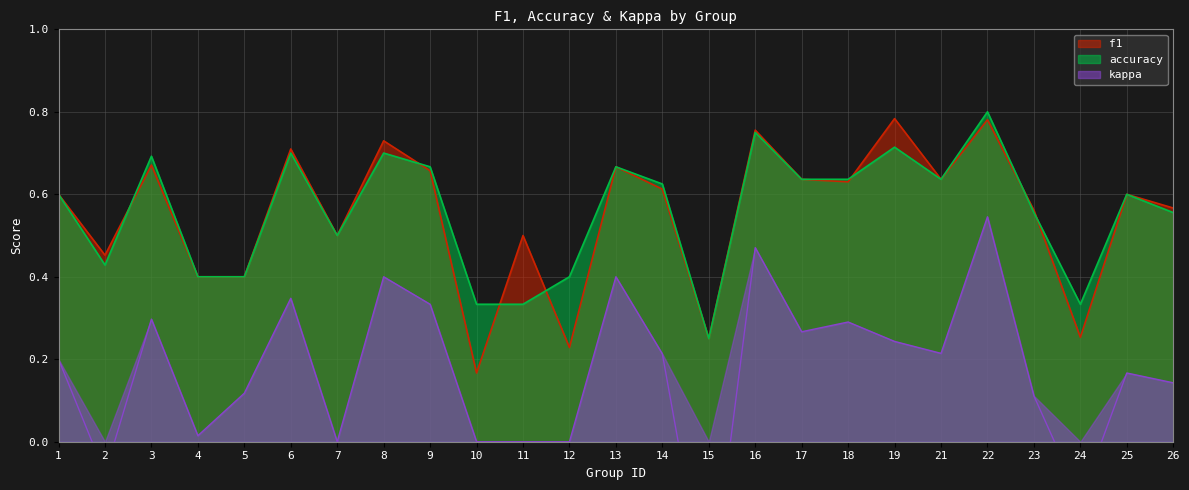

At how many categories does at least one series exceed 0?

25